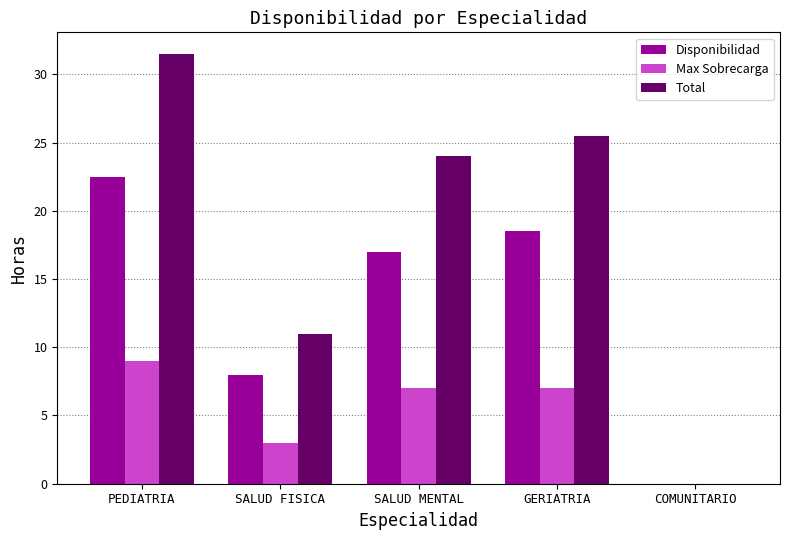

Does the chart contain stacked bars?

No